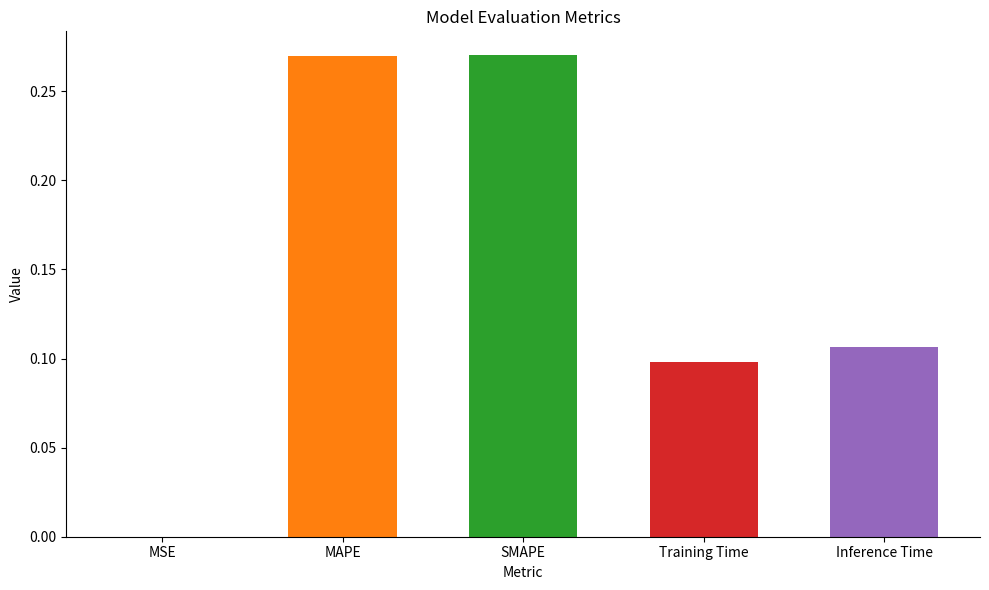

Where is the data nearest to the value 0?

MSE